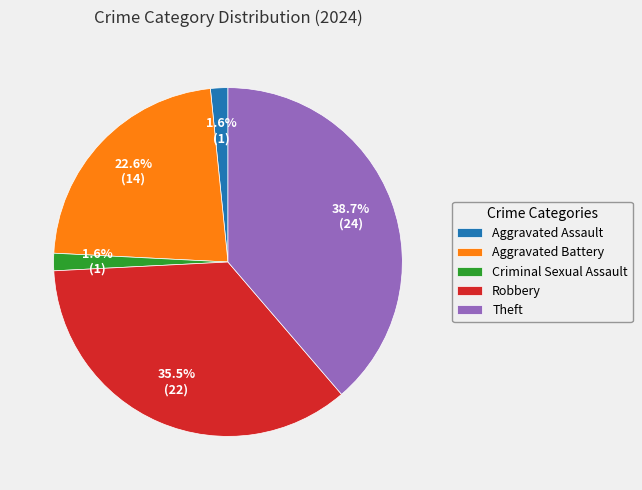

Does Criminal Sexual Assault account for over 50% of the chart?

No